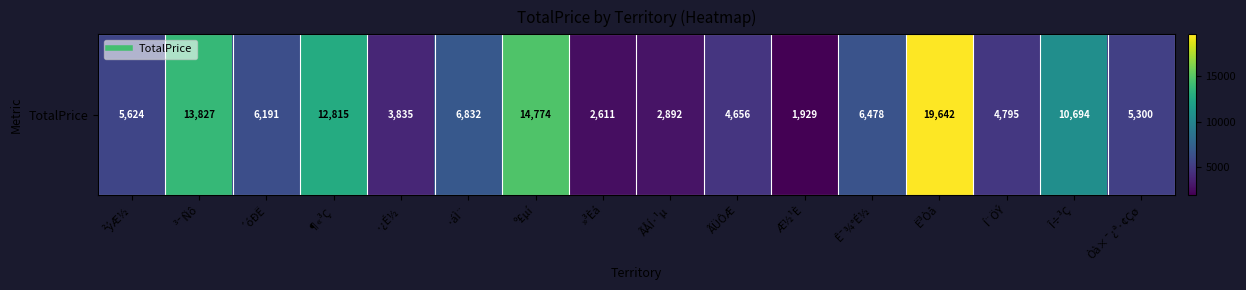

Reading right to left, transcribe all the data shown in this chart.

5300.0	10694.1	4794.9	19641.9	6478.3	1928.6	4655.6	2892.2	2611.1	14774.3	6832.3	3835.2	12815.2	6191.2	13827.4	5623.6